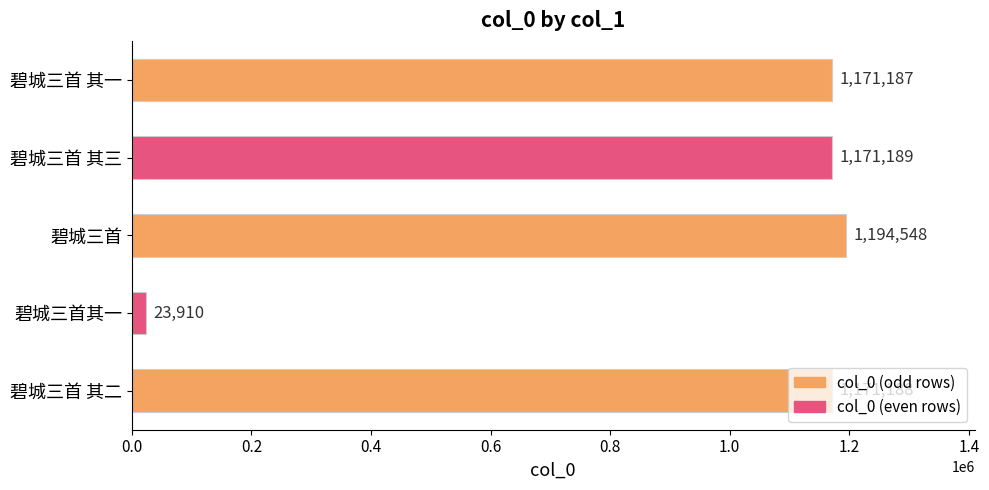

List the labels in order of value, smallest first.

碧城三首其一, 碧城三首 其一, 碧城三首 其二, 碧城三首 其三, 碧城三首